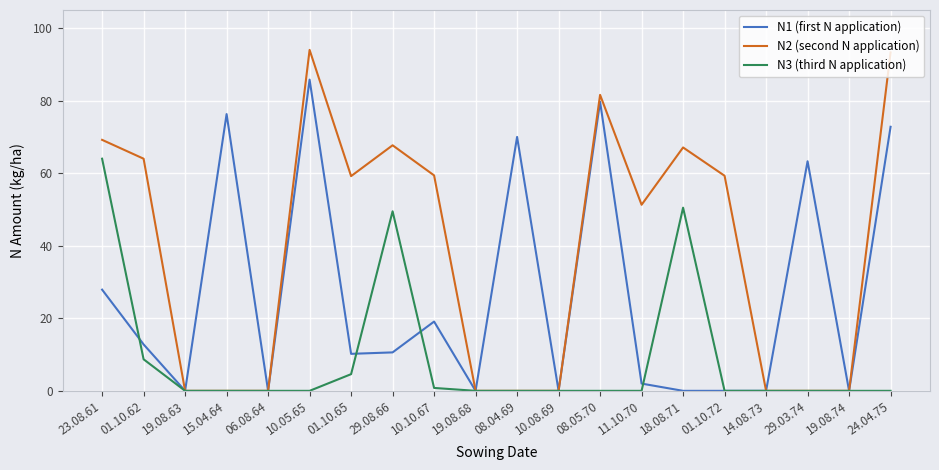

Is the value of N2 (second N application) at 11.10.70 greater than the value of N3 (third N application) at 01.10.65?

Yes